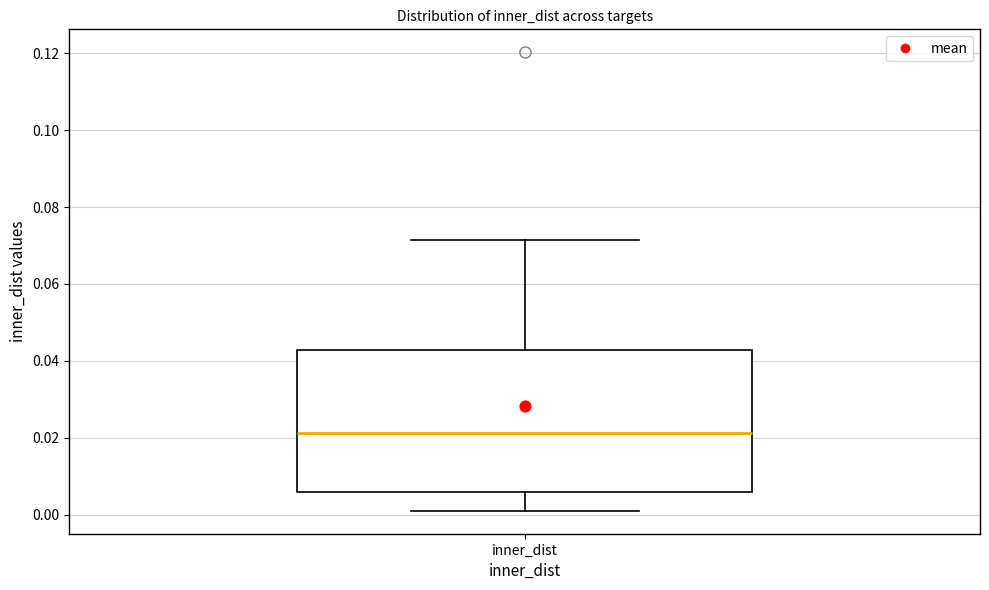

Where is the upper edge of the box for inner_dist on the y-axis? The values are not printed on the chart, so give them approximately, as read against the axis.

0.042